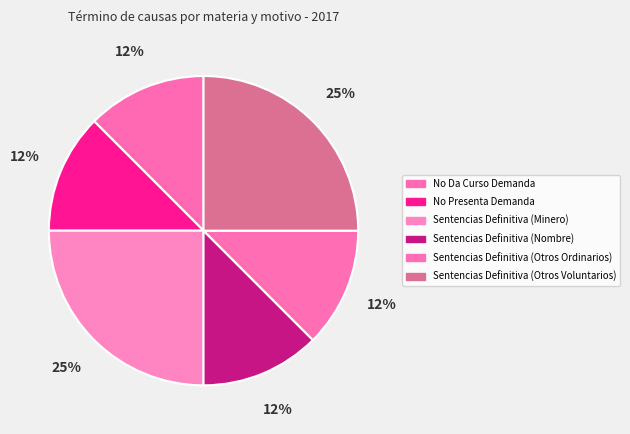

Count the number of slices in the pie.

6